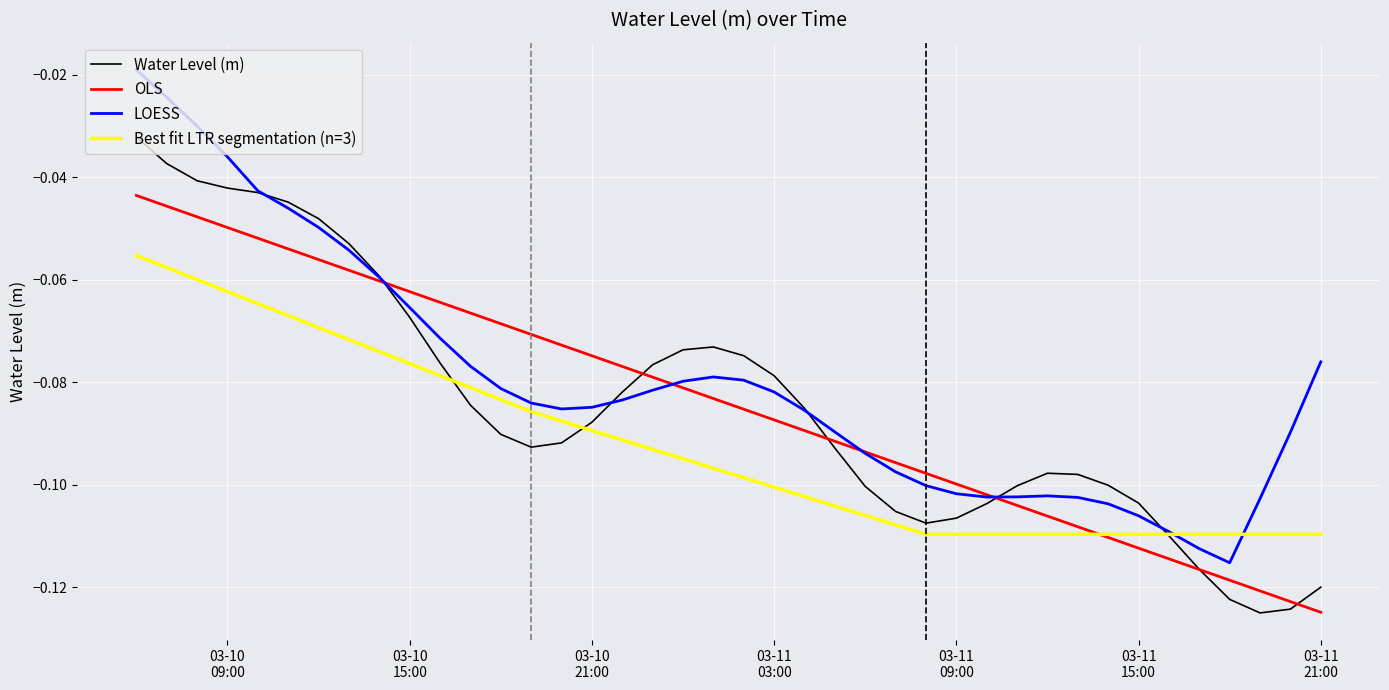

Between 2025-03-11 20:00:00 and 2025-03-10 10:00:00, which is larger?

2025-03-10 10:00:00